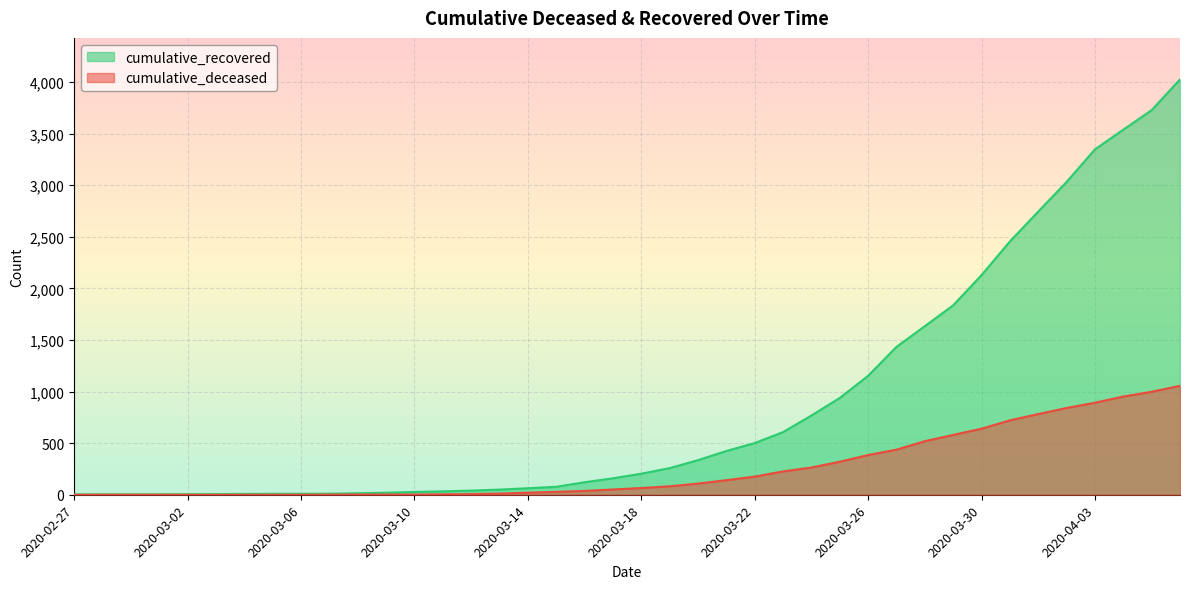

True or false: cumulative_recovered and cumulative_deceased cross at least once.

False